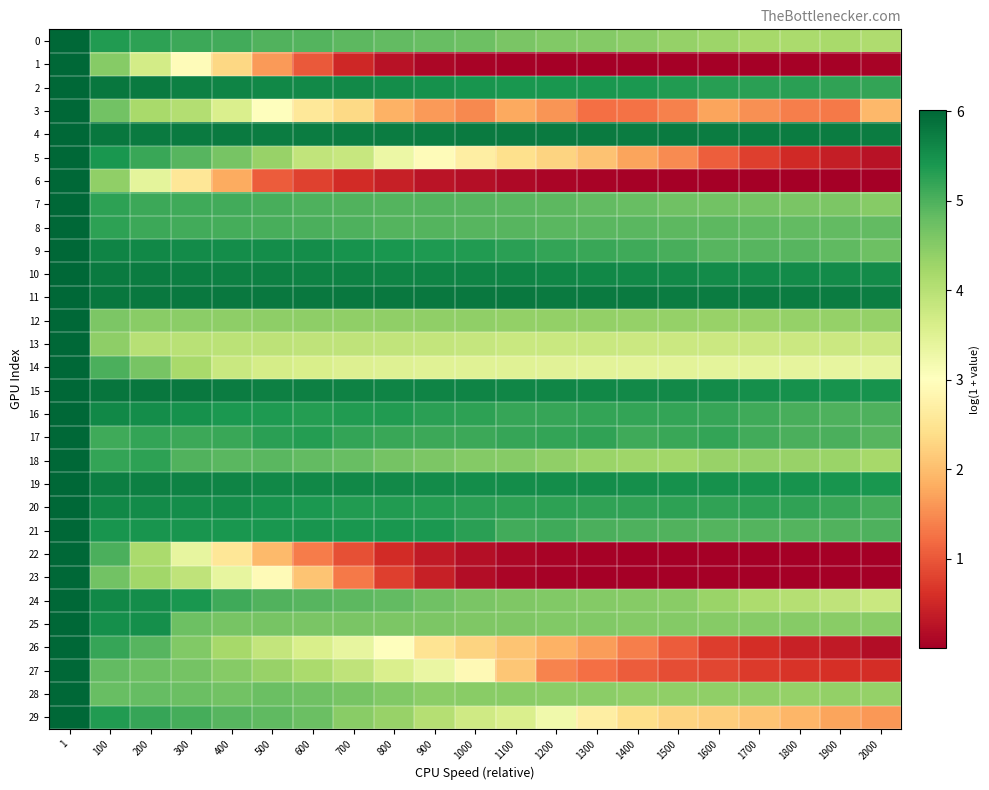

Which has a higher value, 1 or 100?

1